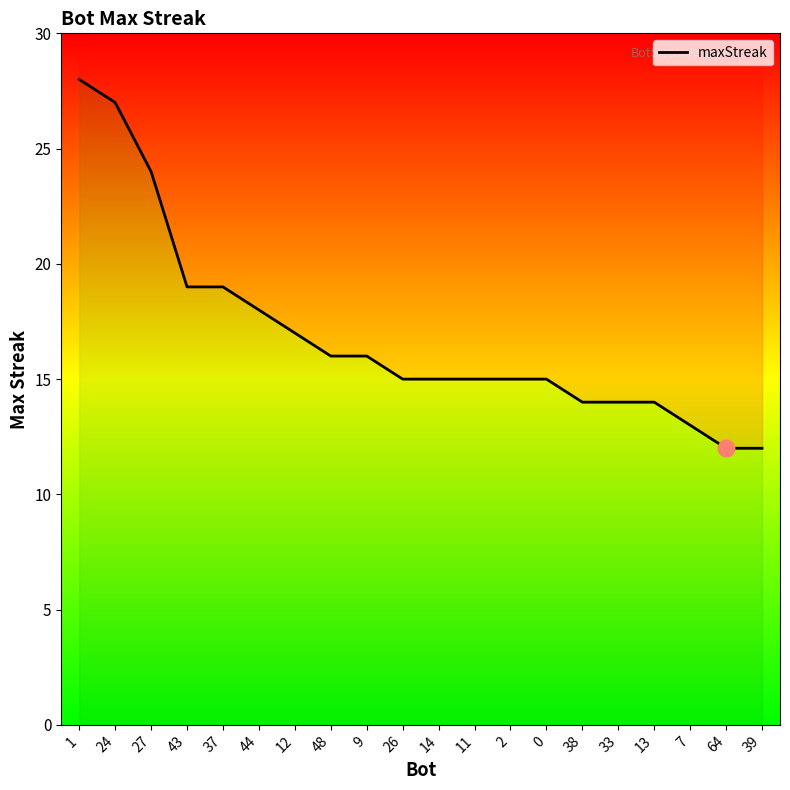

How many lines are shown in the chart?

1